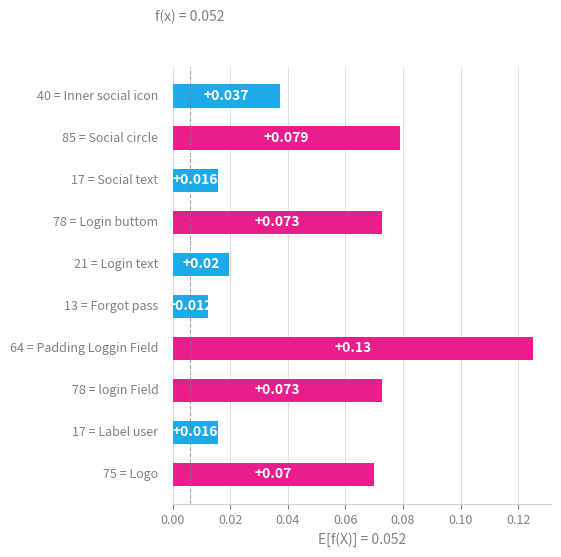

Are the bars grouped side by side (vs. stacked)?

No